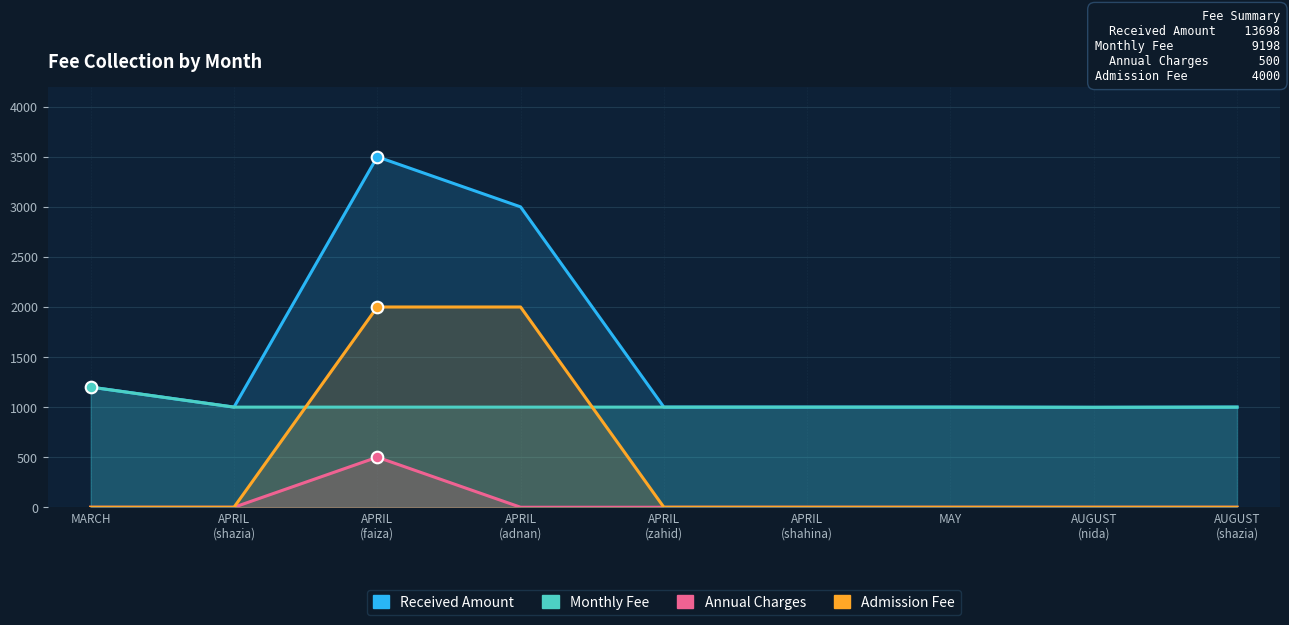

Which series has the largest Y range (max minus min)?

Received Amount